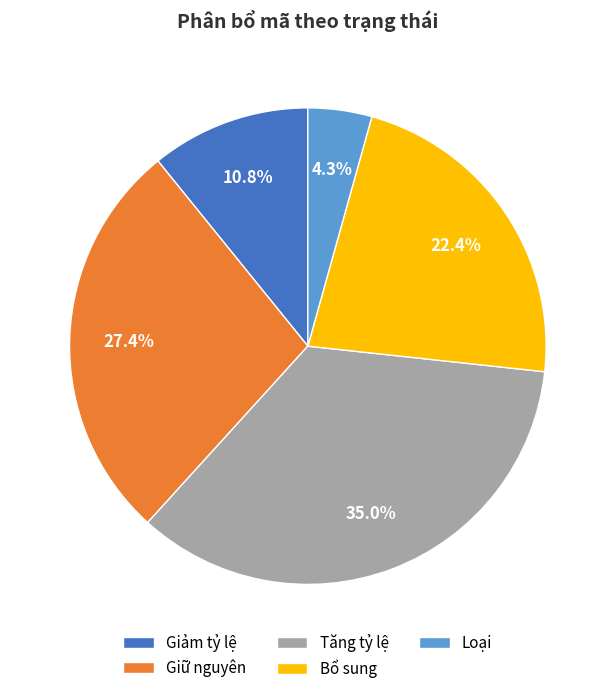

What is the total percentage of Bổ sung and Giữ nguyên?

49.8%